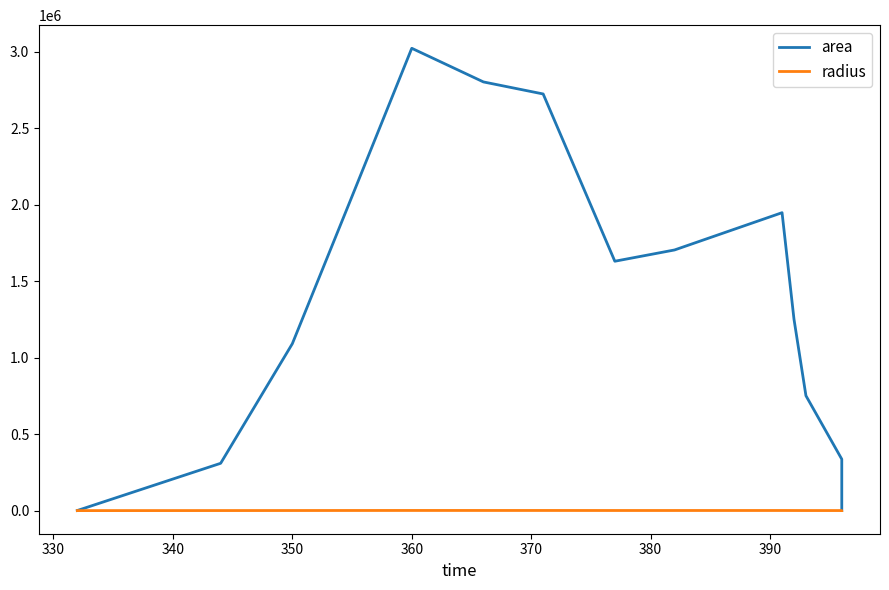

True or false: radius and area cross at least once.

False